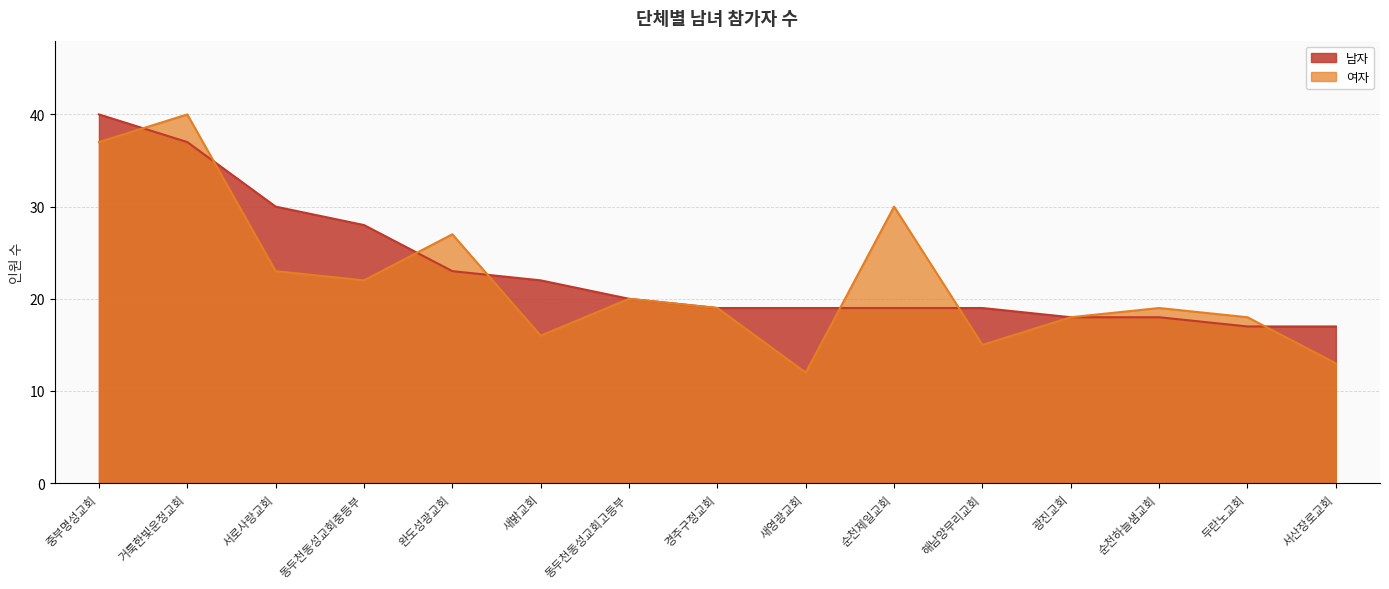

Which category has the lowest value in the 남자 series?

두란노교회